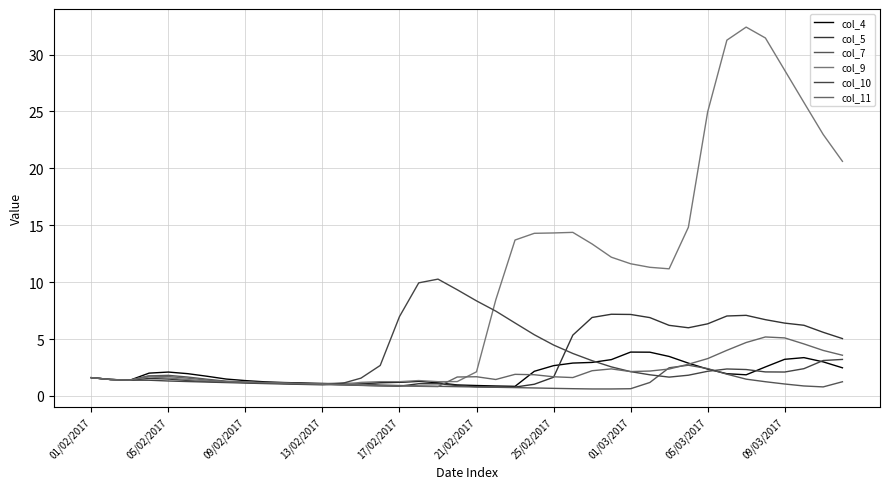

Does the chart have visible grid lines?

Yes